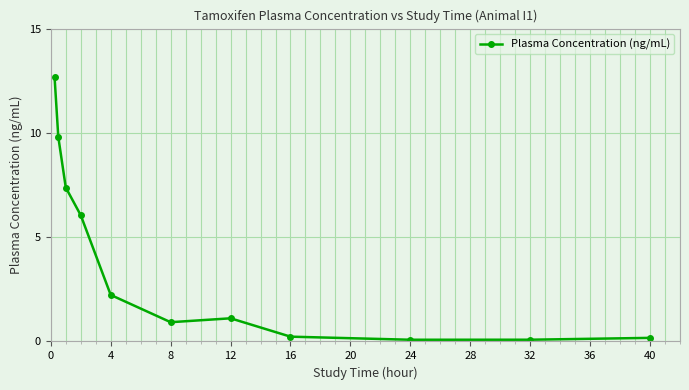

What is the value of the 6th point from the left?

0.9